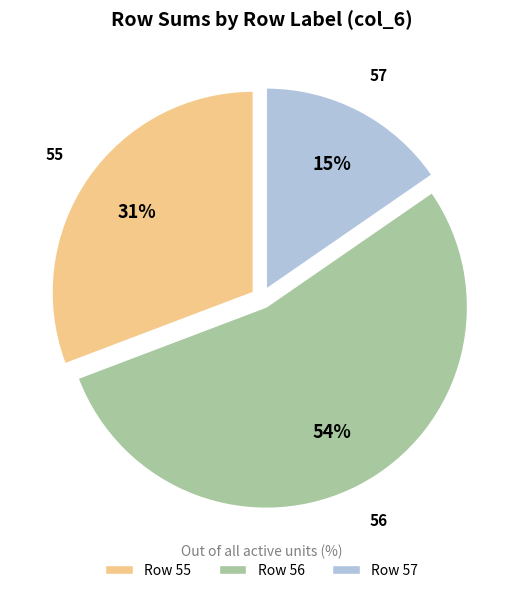

Which category accounts for the majority?

Row 56